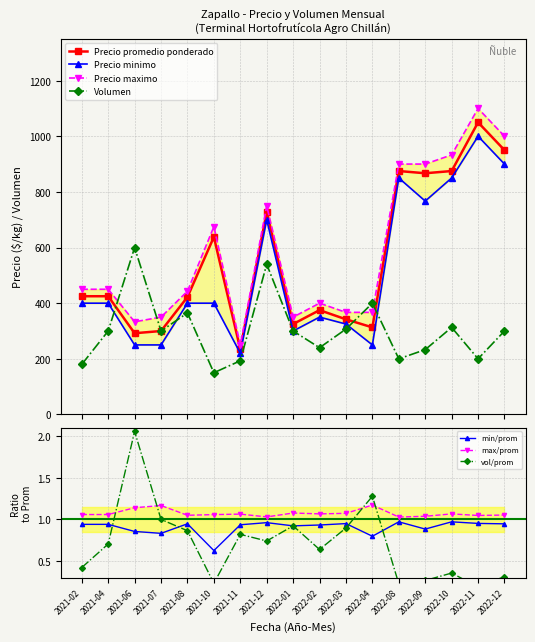

What is the value of the Precio minimo point at the 2nd from the left?

400